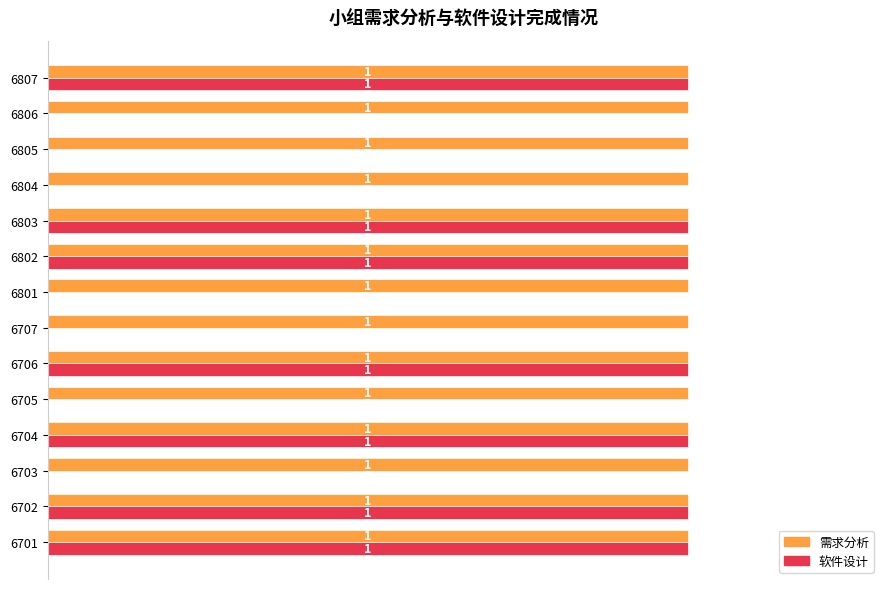

Is the value of 软件设计 at 6801 greater than the value of 需求分析 at 6804?

No